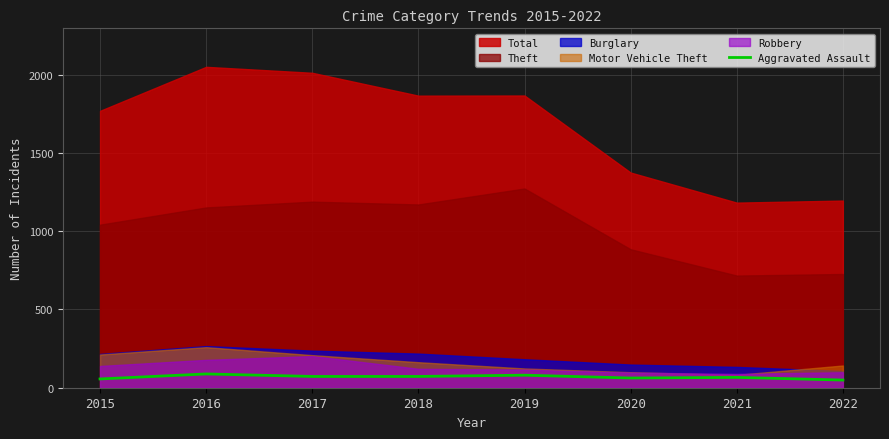

How many points are lower than both their immediate neighbors (excluding endpoints)?

1